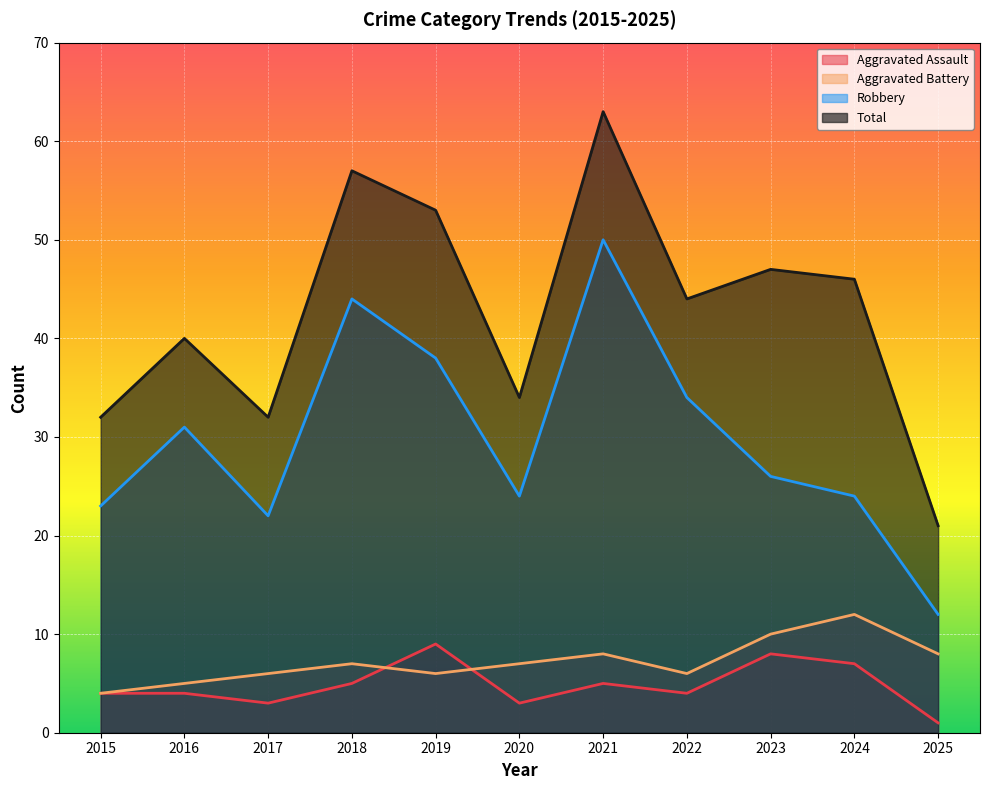

Which category has the lowest value in the Aggravated Battery series?

2015